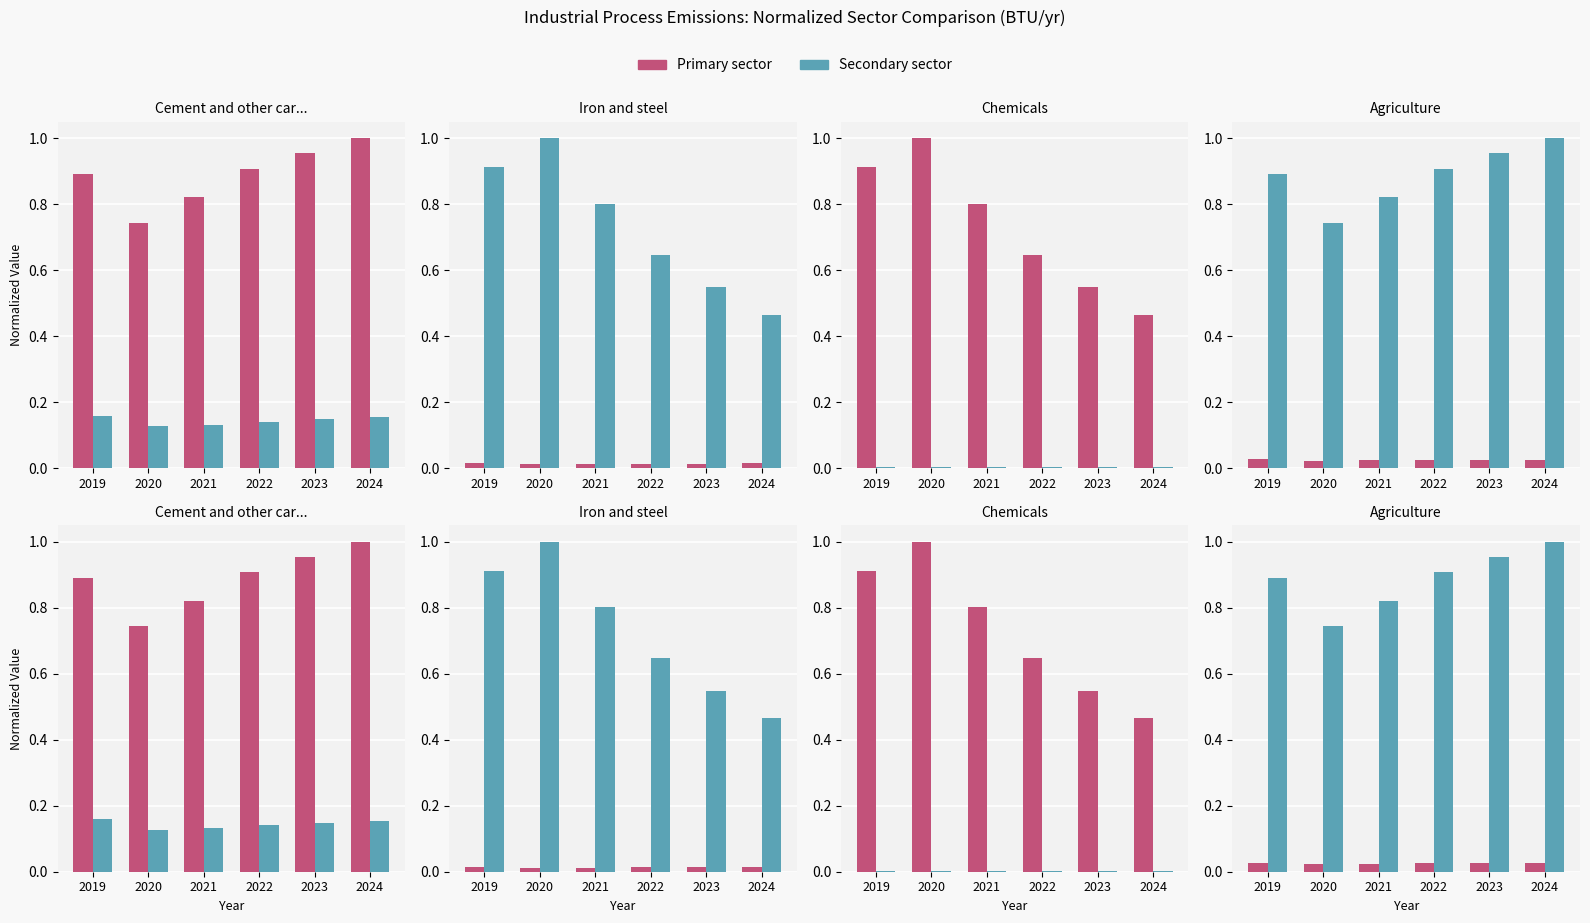

The value of Chemicals at 2020 is 0.6. True or false?

False